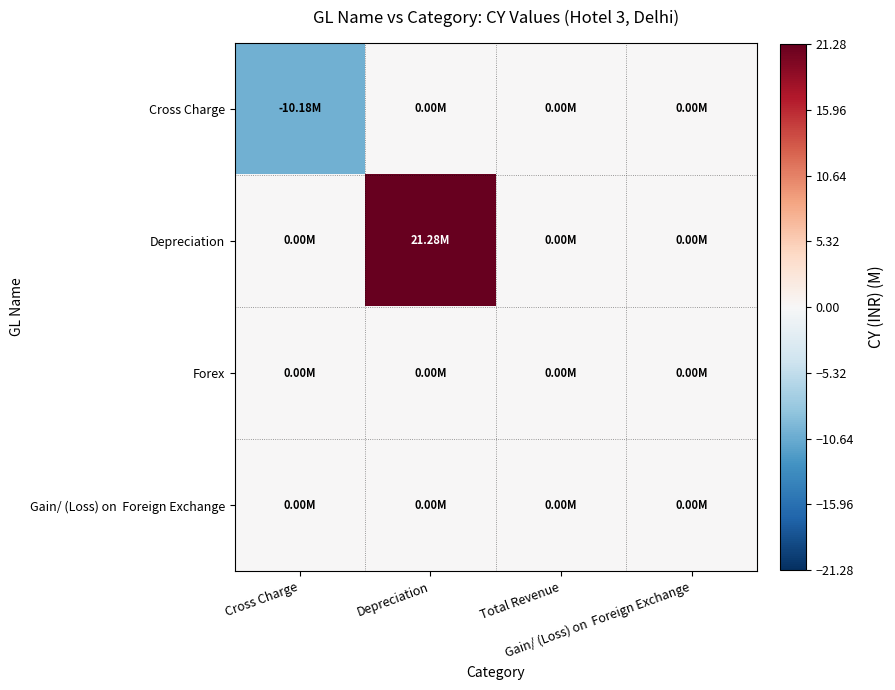

What is the greatest value displayed?

21.3